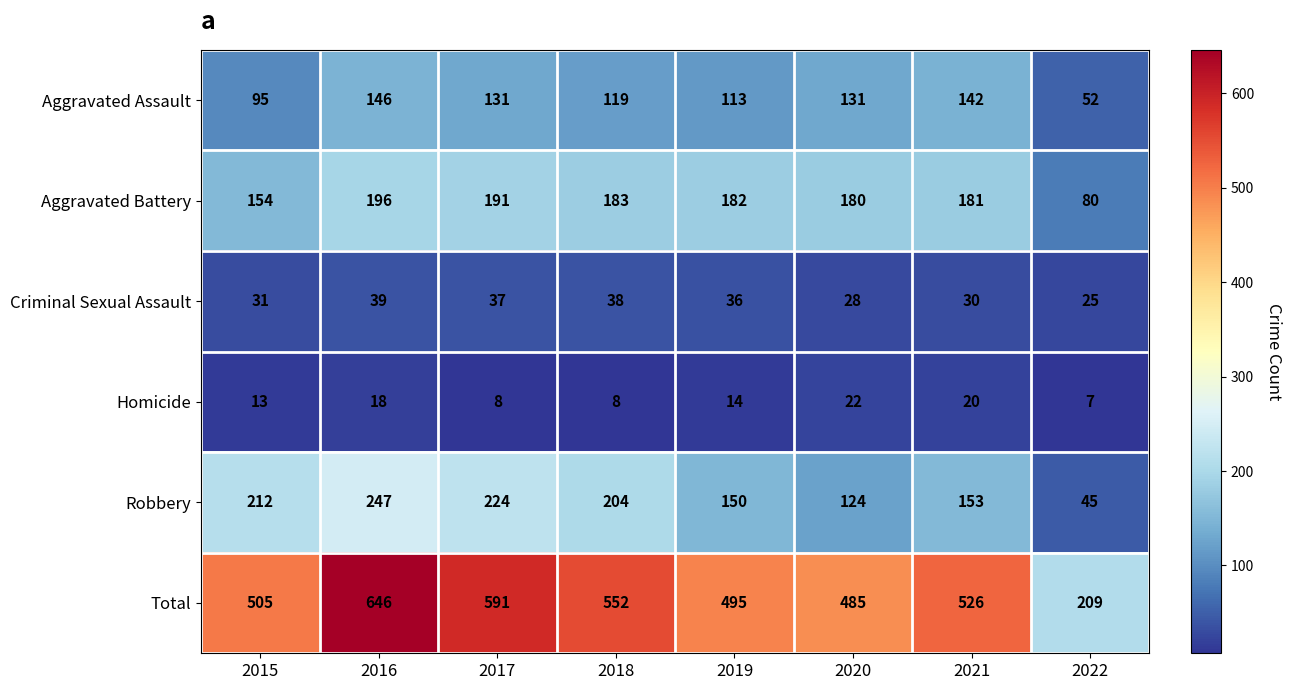

What is the difference between the maximum and minimum values in the Aggravated Battery series?

116